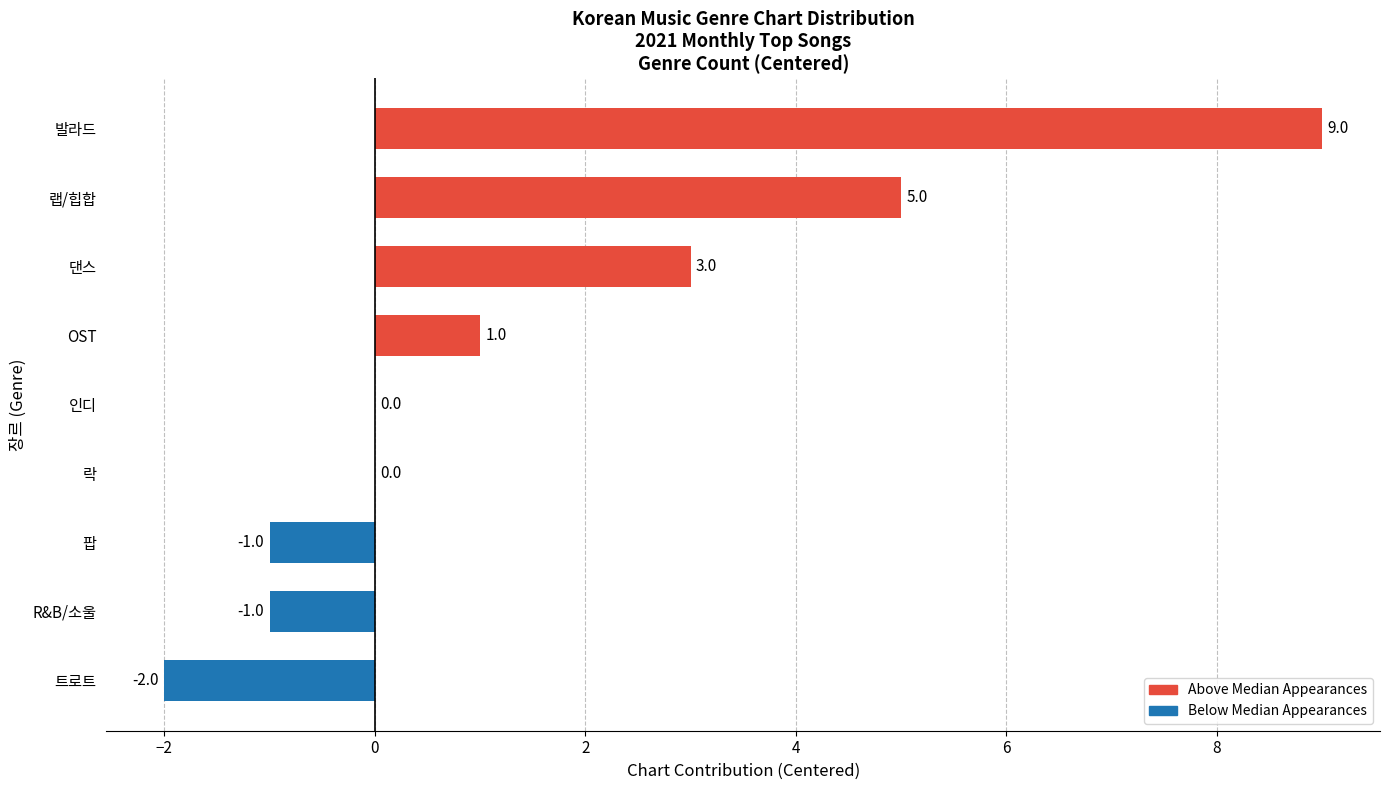

At which category does the chart reach its peak across all series?

발라드